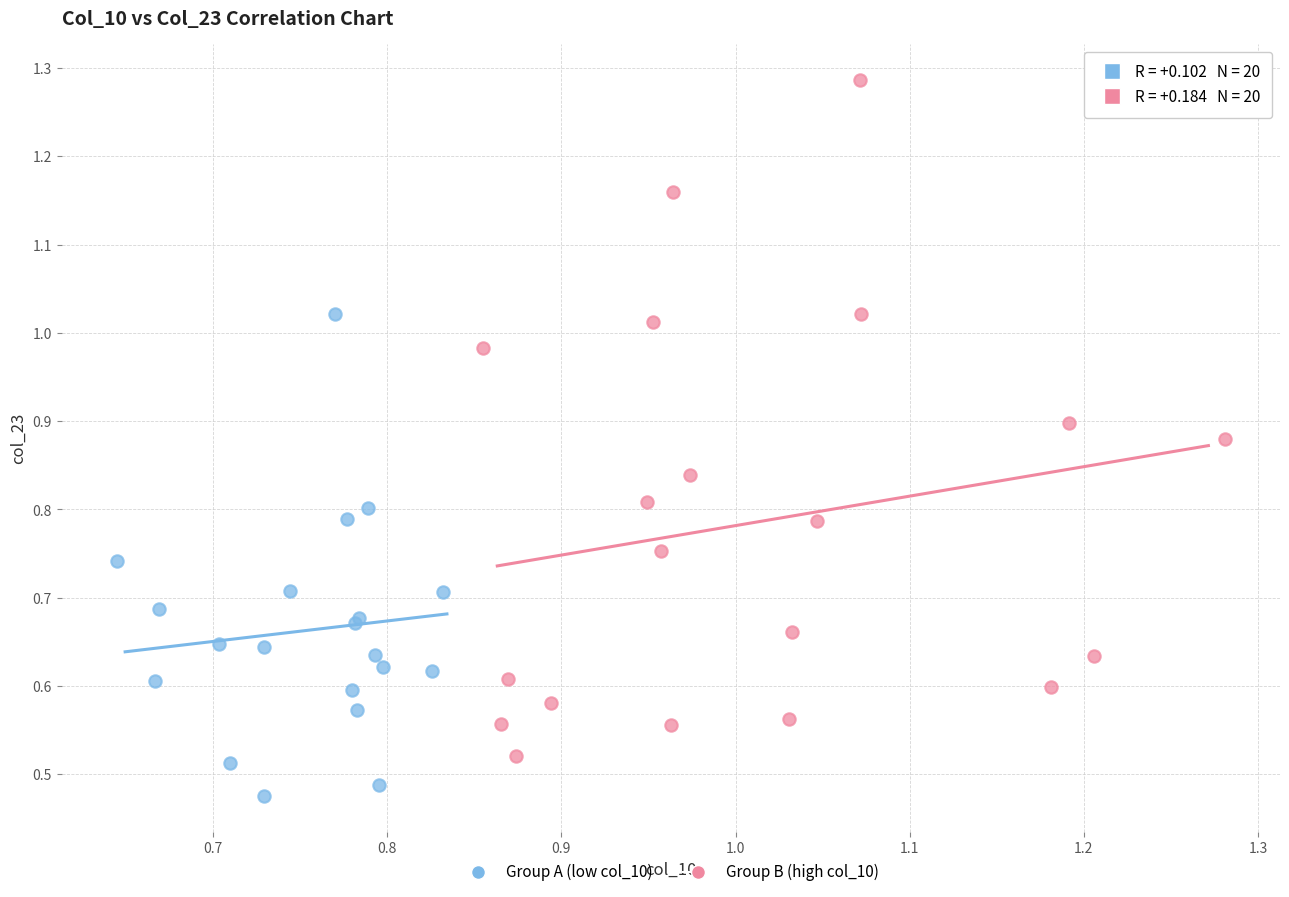

Which series has the widest spread of Y values?

Group B (high col_10)